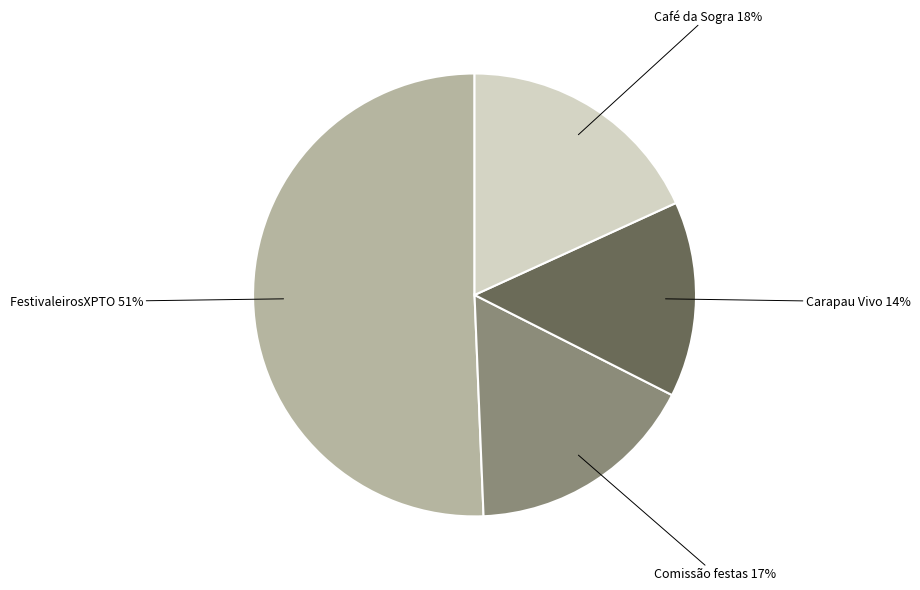

To the nearest percent, what is the average slice percentage?

25%